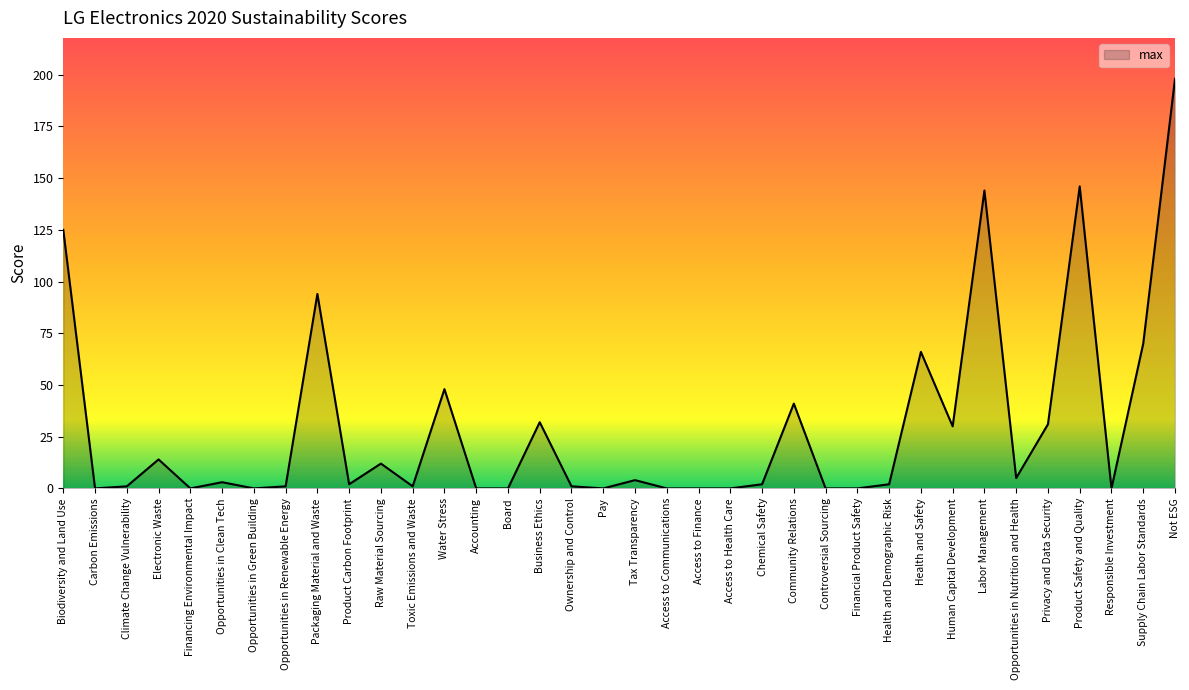

What is the difference between the maximum and second lowest values?

198